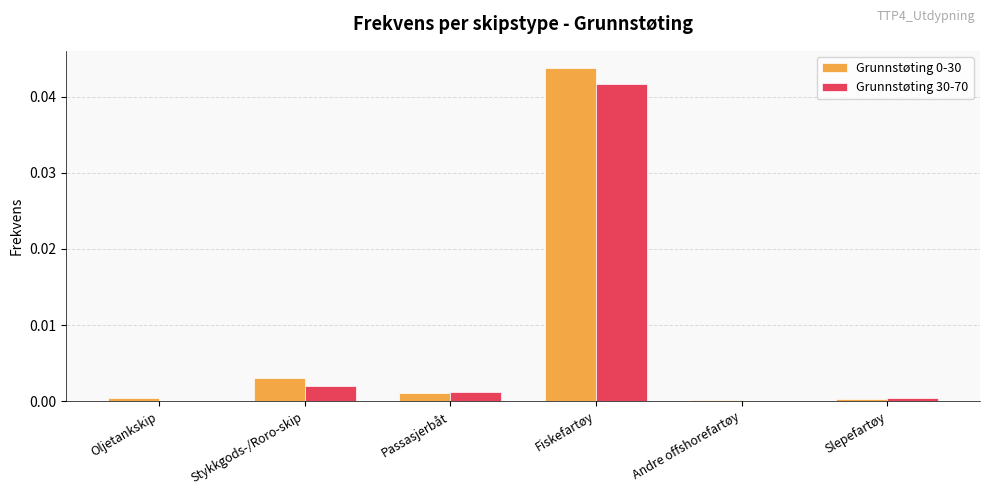

Which category has the highest value across all series?

Fiskefartøy